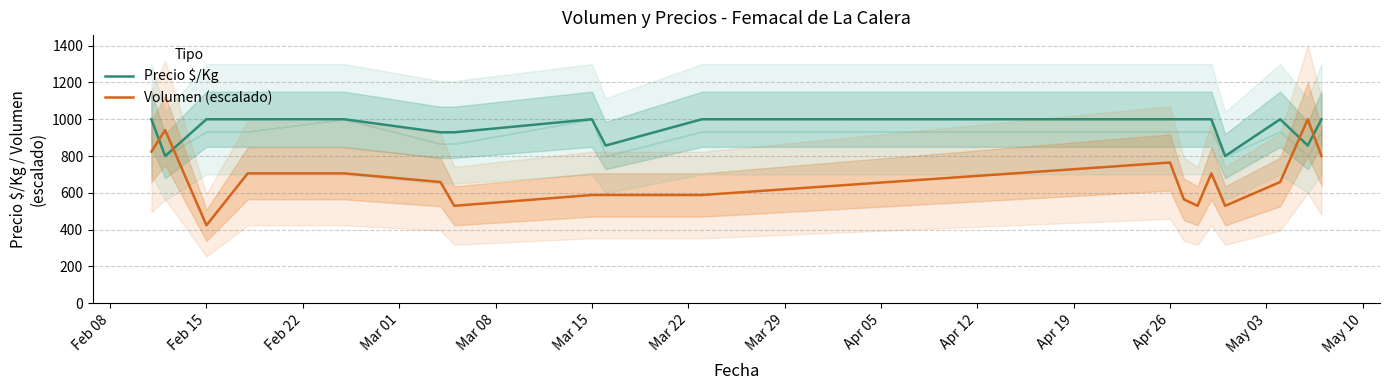

Which series has the widest spread of values?

Volumen (escalado)